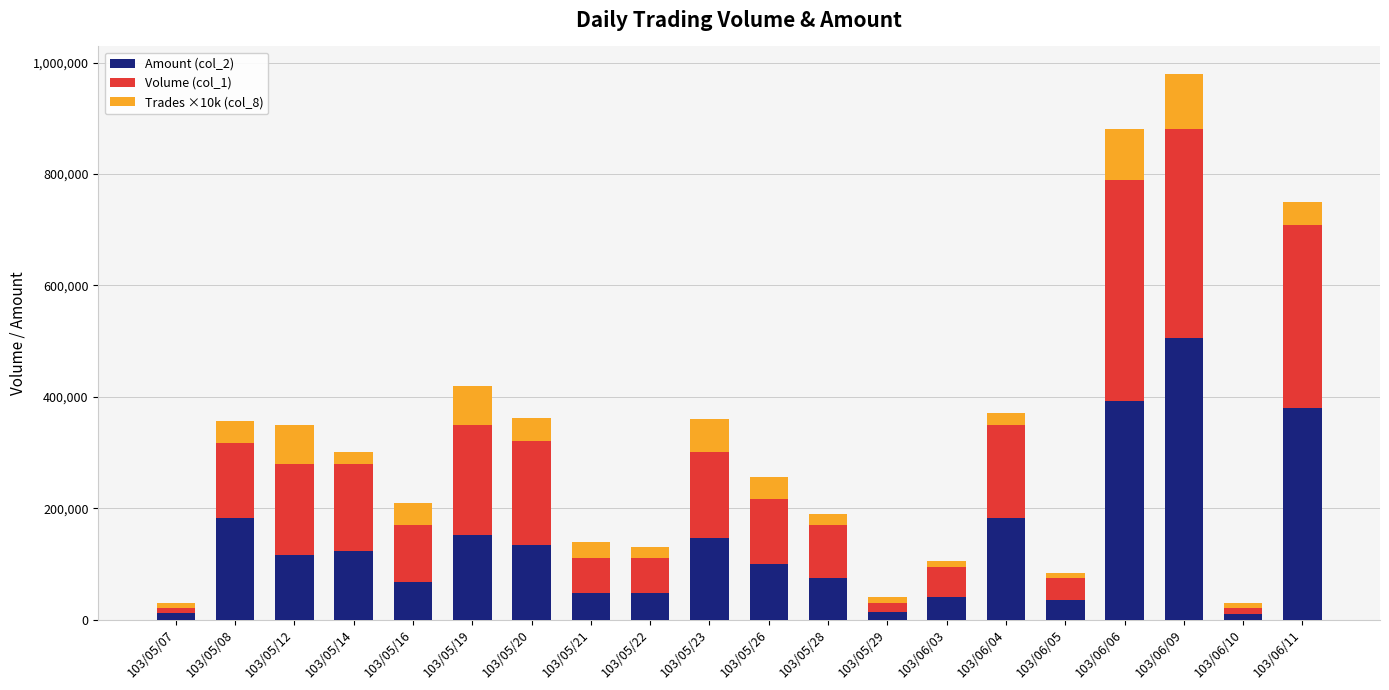

Which category has the highest value in the Amount (col_2) series?

103/06/09